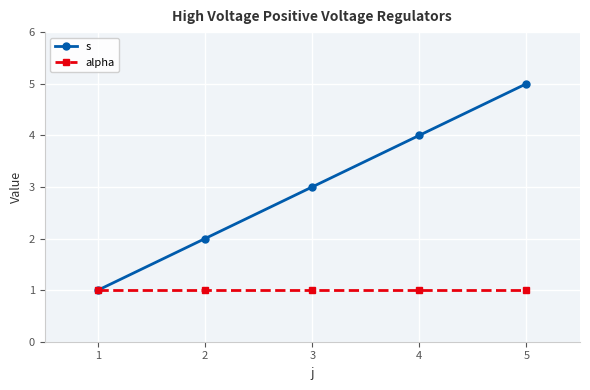

List the series in order of their peak value, lowest first.

alpha, s